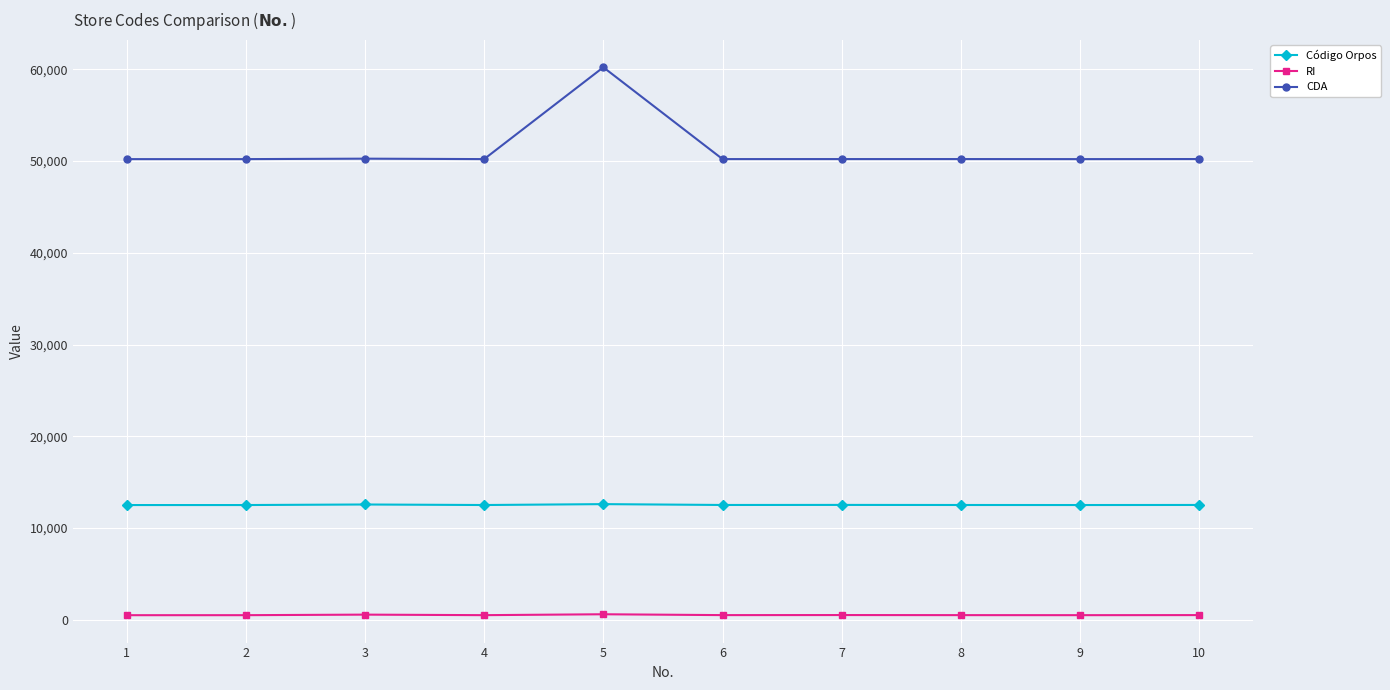

At how many categories does at least one series exceed 58320?

1